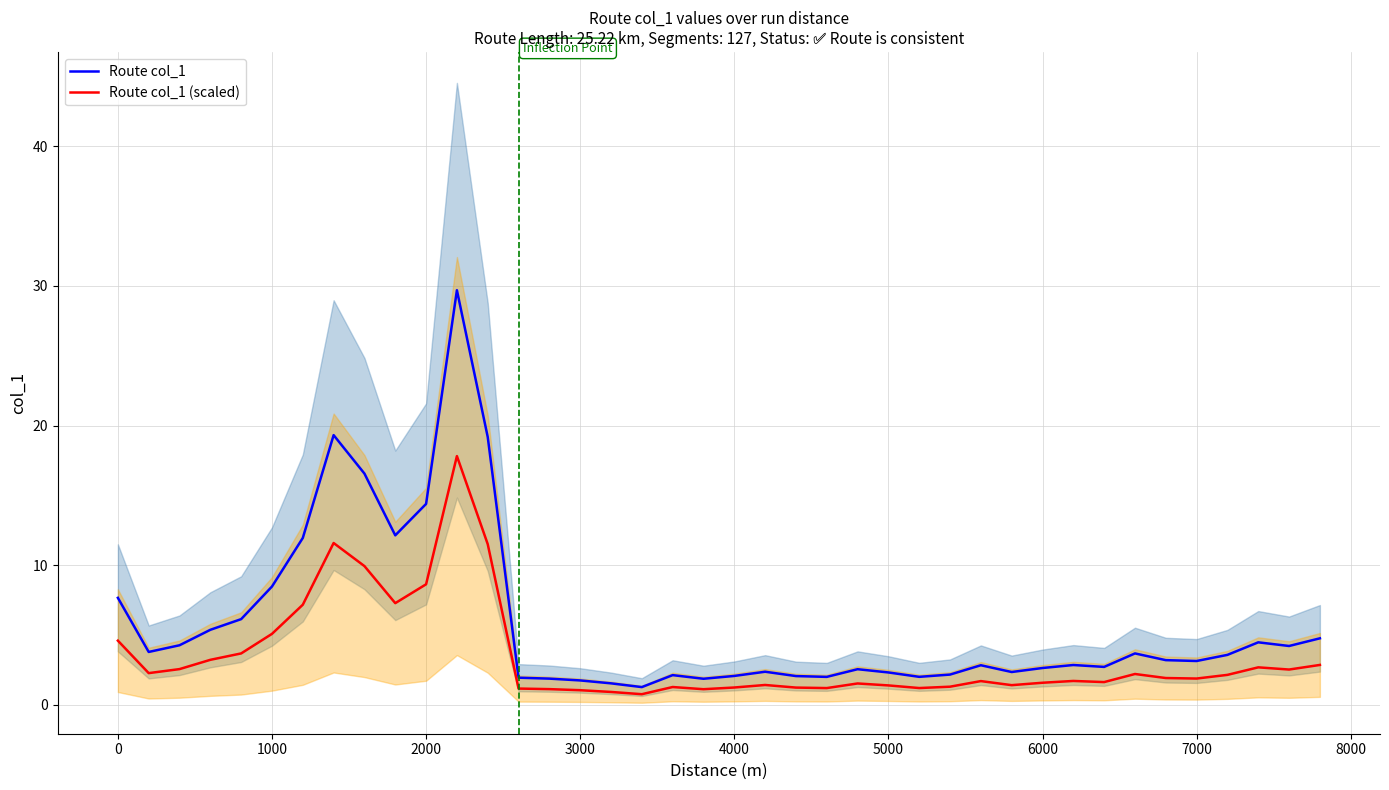

Is it true that Route col_1 equals 2.3 at 5000?

True